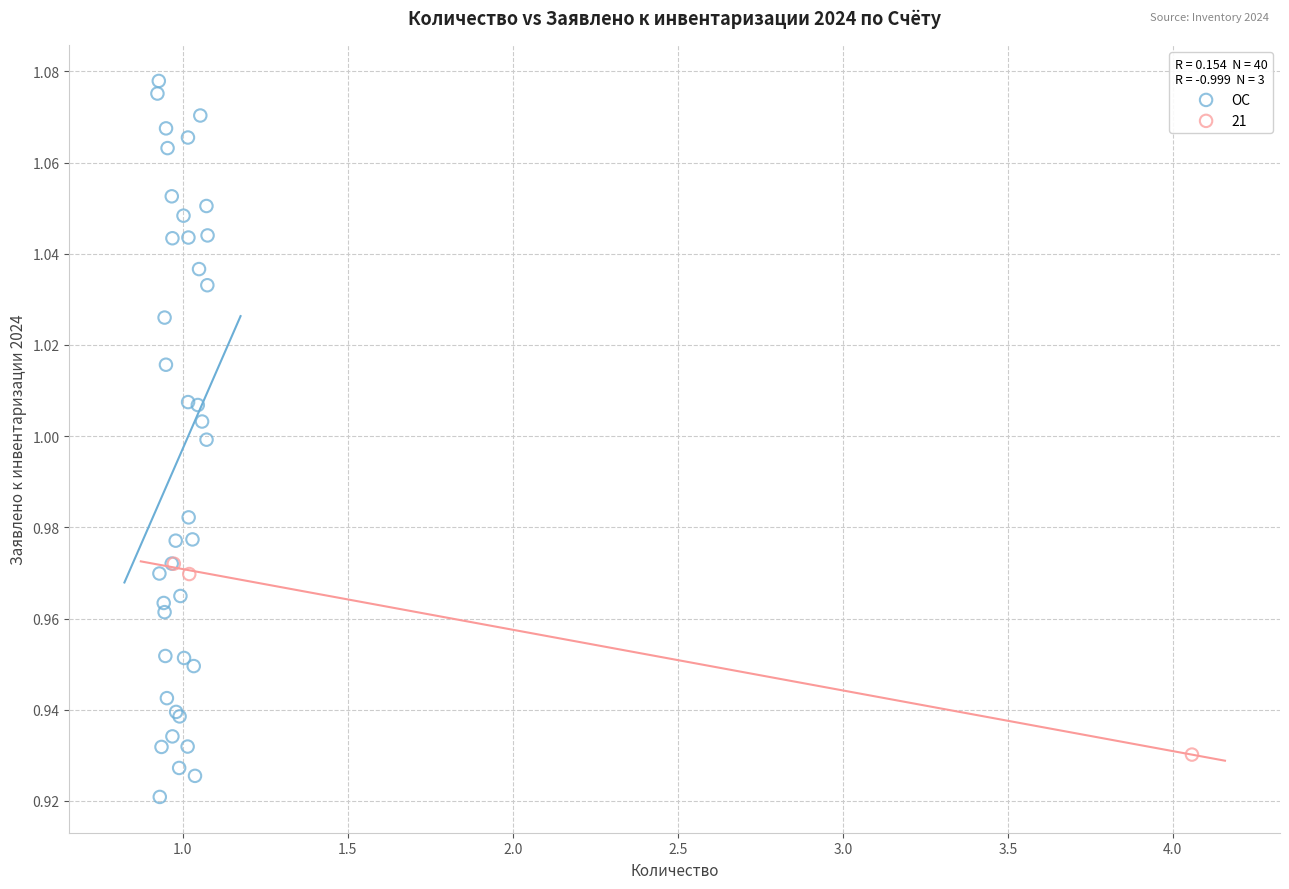

Which series contains the highest Y value?

ОС